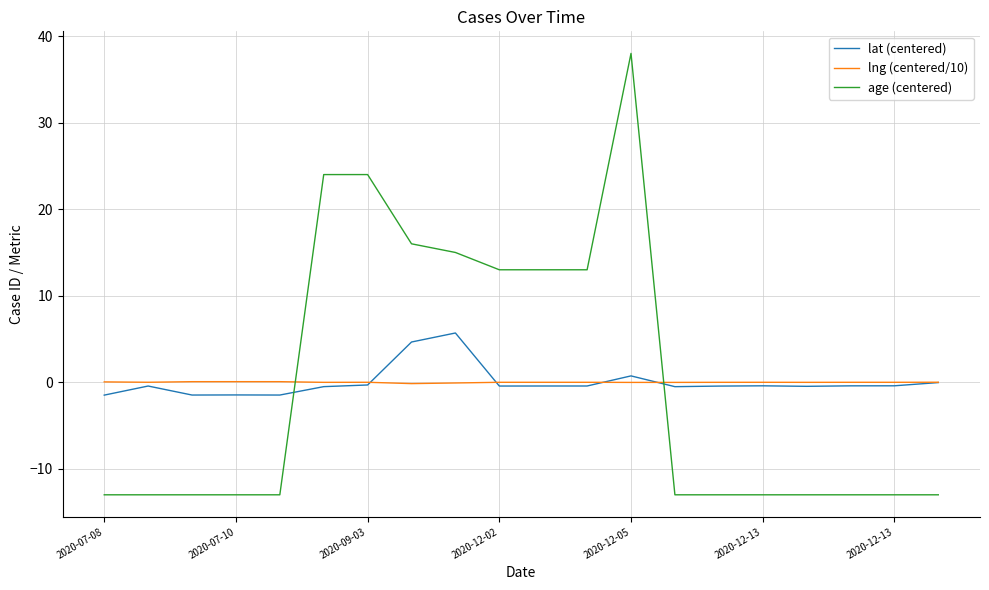

List the series in order of their peak value, highest first.

age (centered), lat (centered), lng (centered/10)